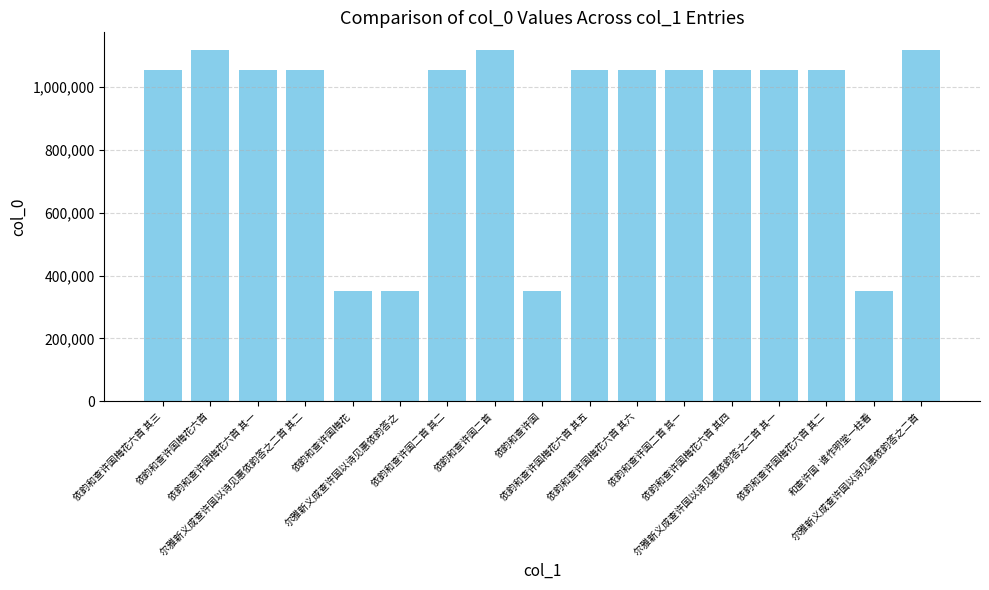

What is the minimum value shown in the chart?

349478